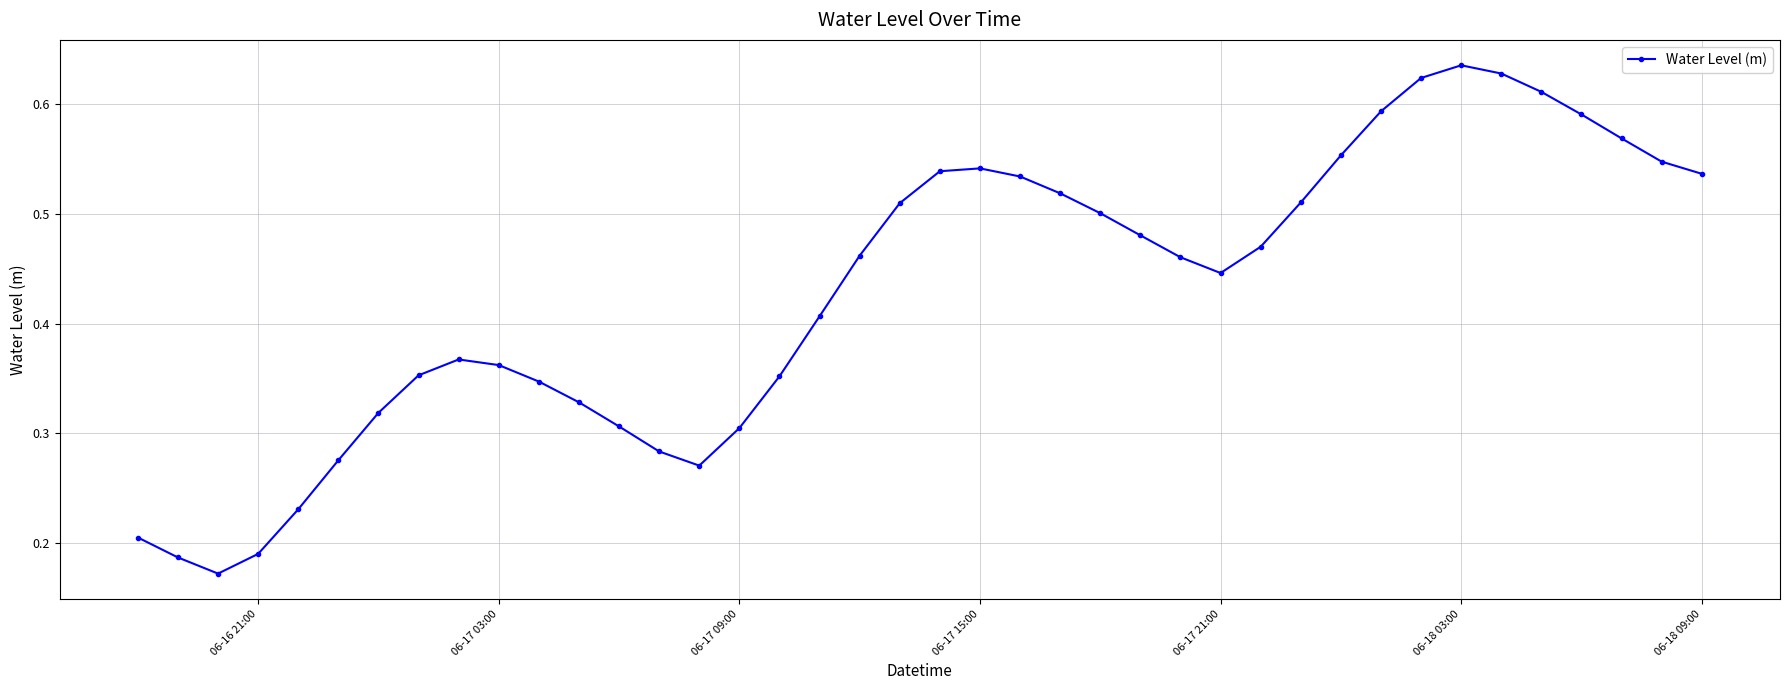

Count the values in the range 0 to 1.

40